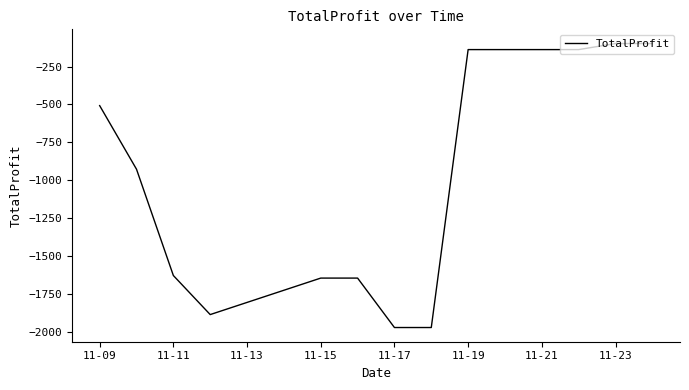

What is the maximum value shown in the chart?

-98.0